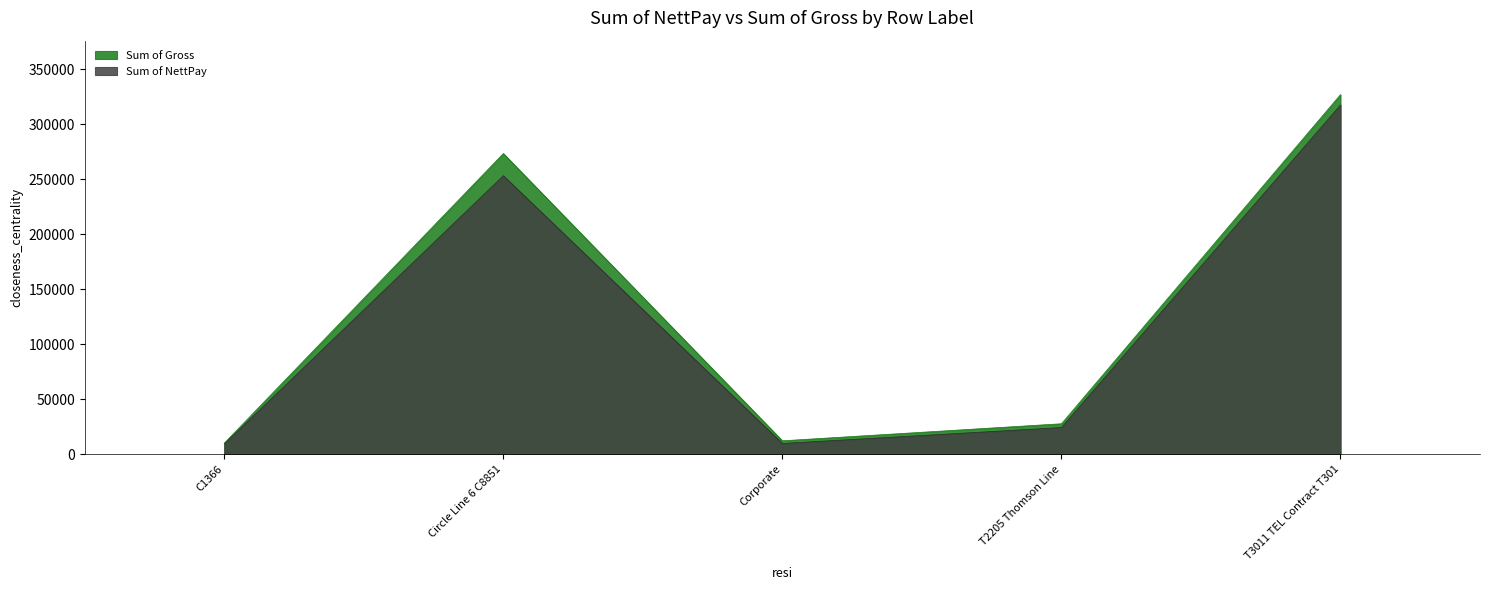

Which has a higher value, C1366 or Circle Line 6 C8851?

Circle Line 6 C8851